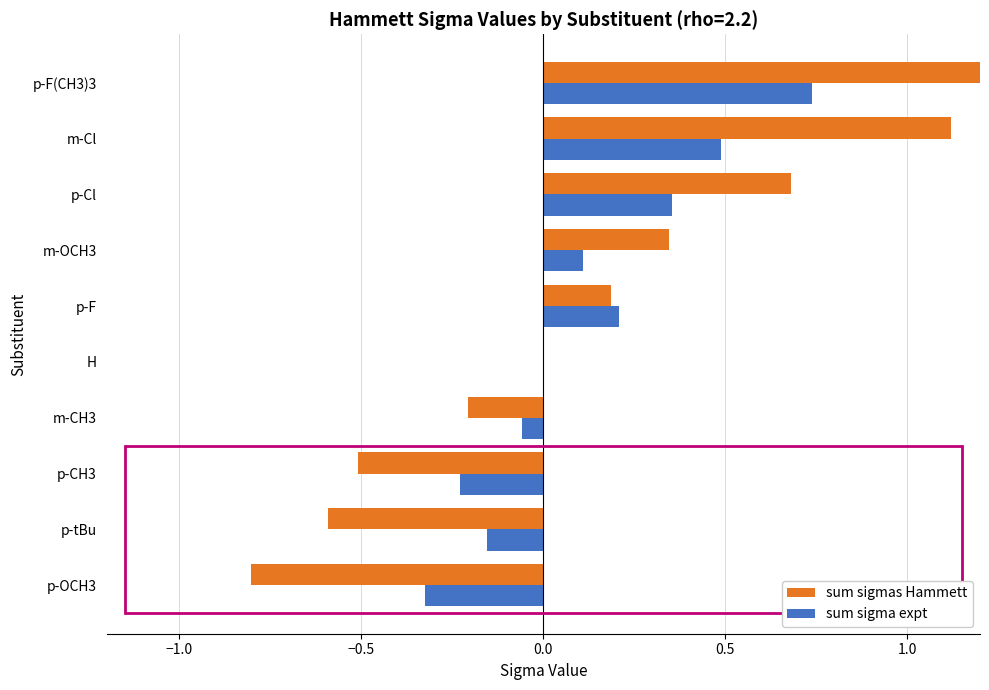

The value of sum sigma expt at m-CH3 is -0.1. True or false?

True